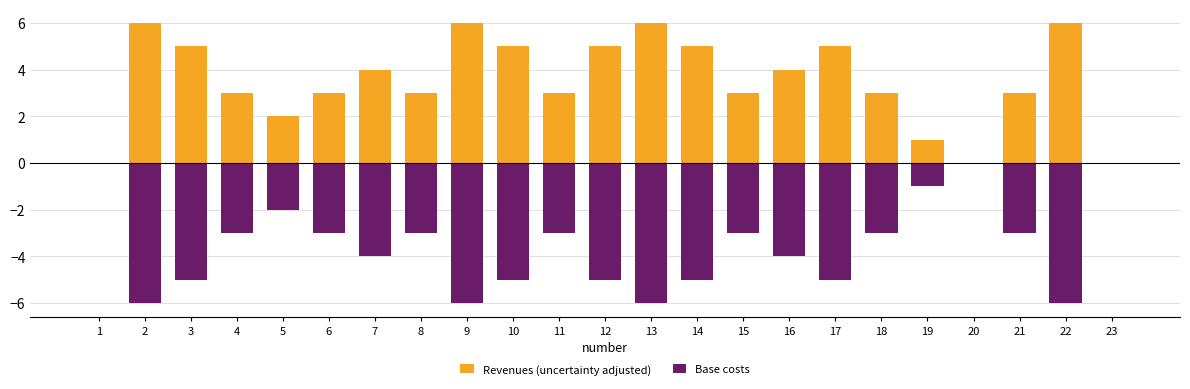

What are all the series names shown in the legend?

Revenues (uncertainty adjusted), Base costs